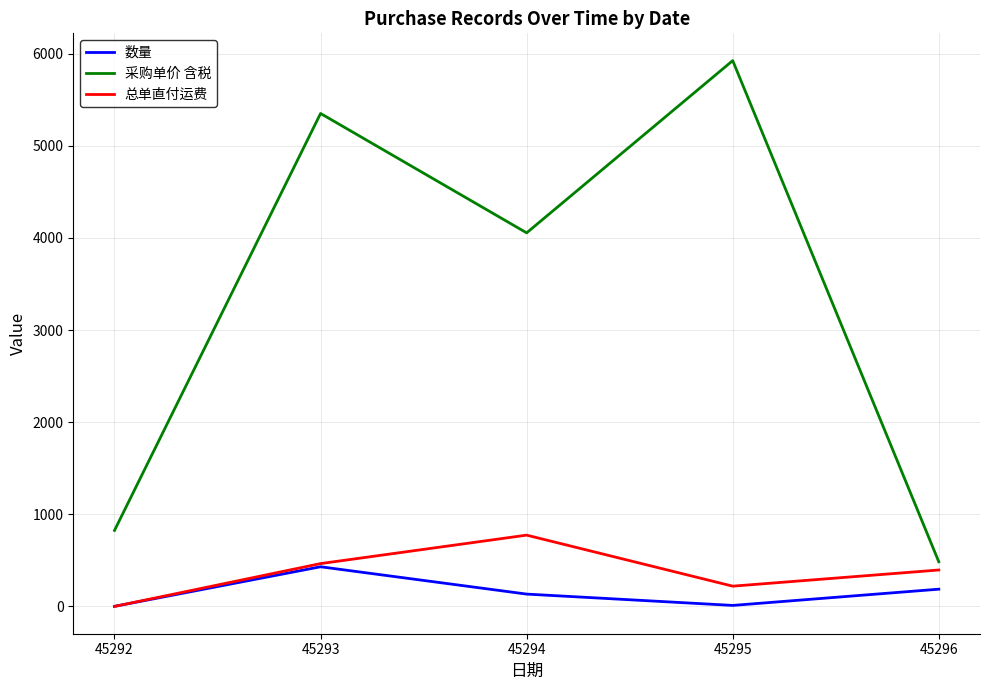

The value of 总单直付运费 at 45296 is 395.5. True or false?

True